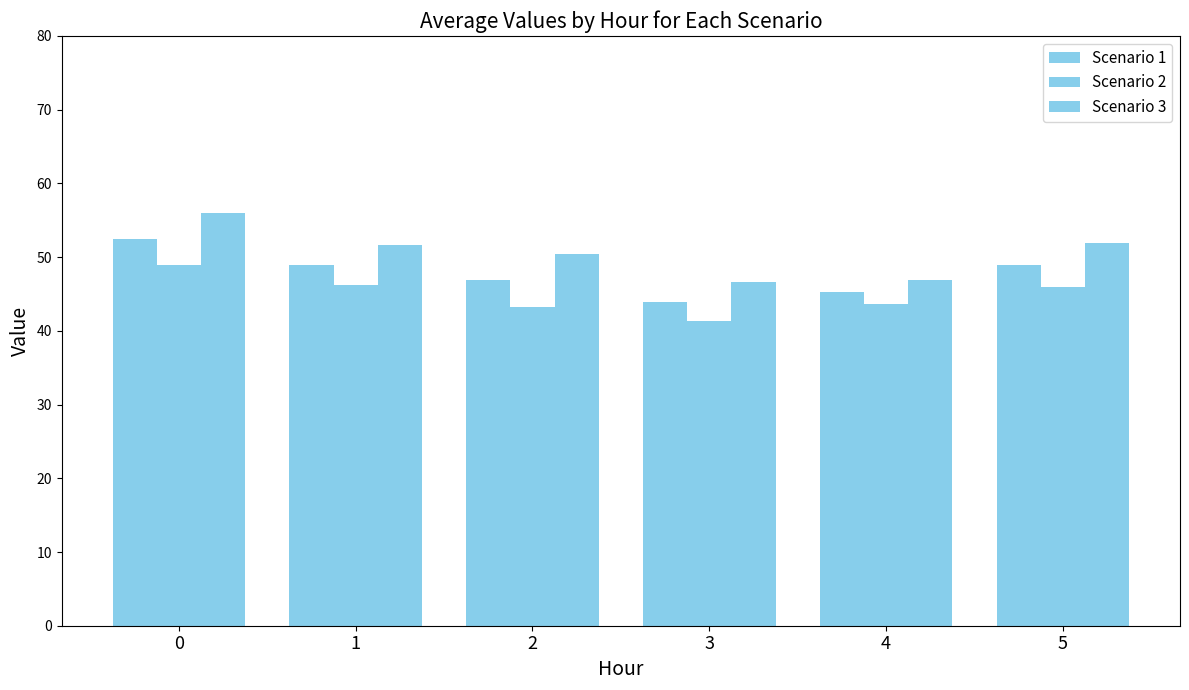

List the series in order of their peak value, highest first.

Scenario 3, Scenario 1, Scenario 2